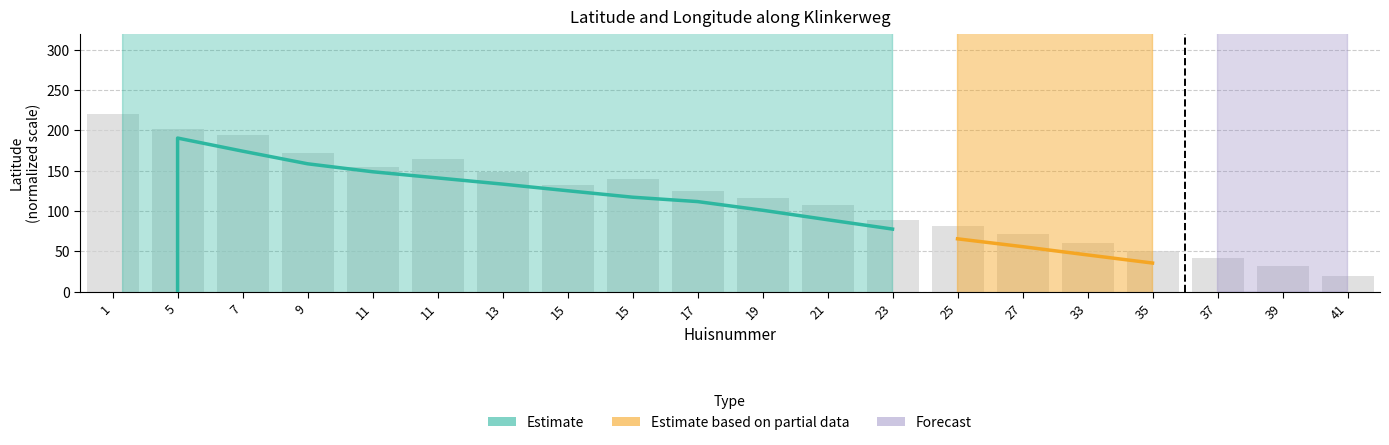

Between 7 and 1, which is larger?

1